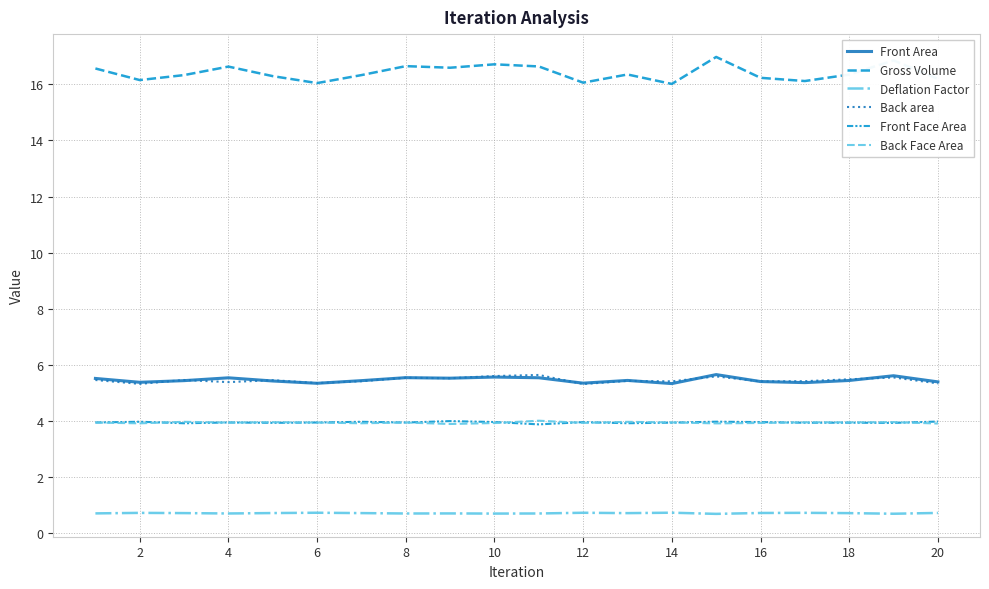

True or false: Deflation Factor and Front Face Area intersect in this chart.

False